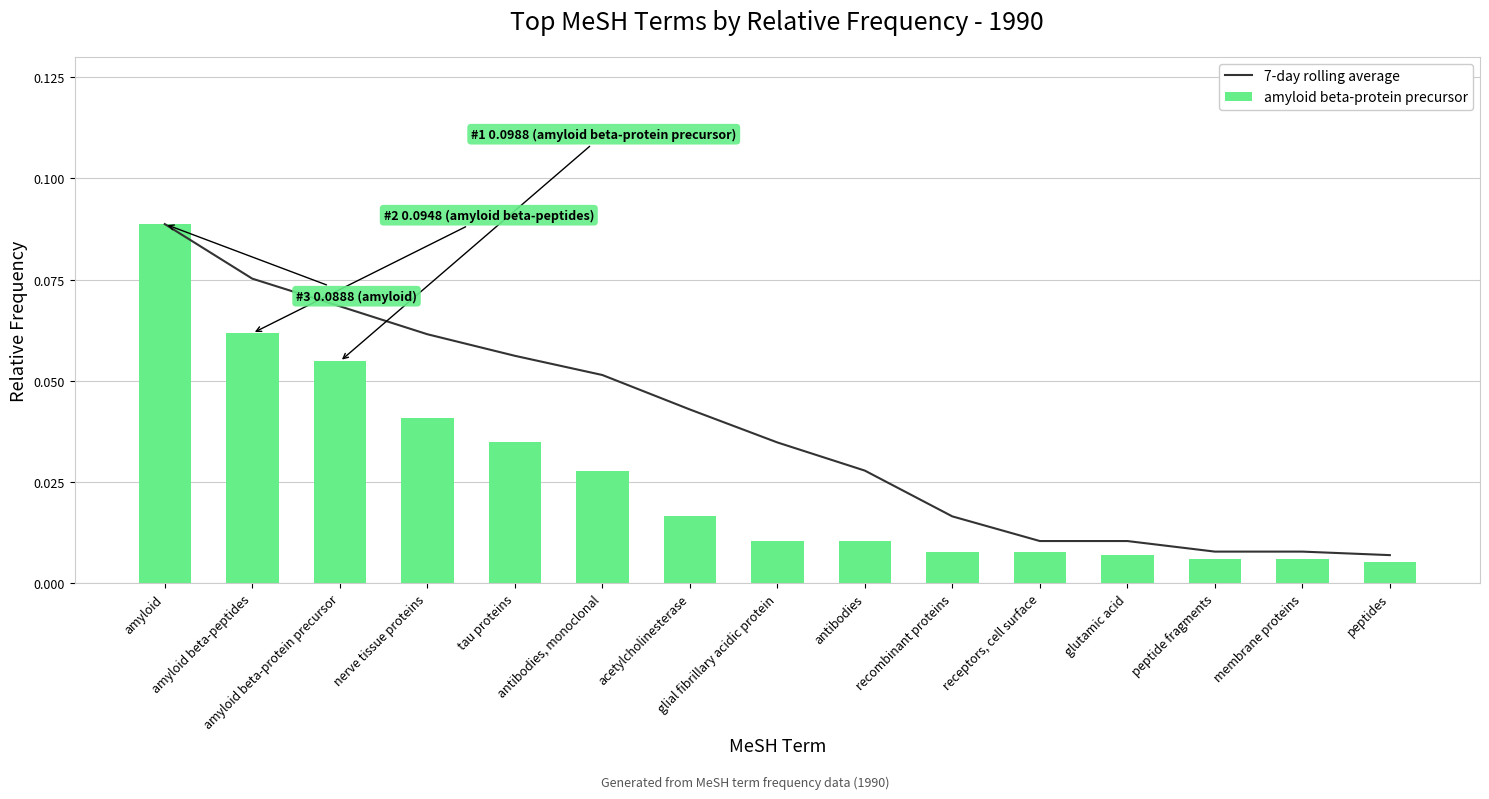

List the labels in order of 7-day rolling average value, largest first.

amyloid, amyloid beta-peptides, amyloid beta-protein precursor, nerve tissue proteins, tau proteins, antibodies, monoclonal, acetylcholinesterase, glial fibrillary acidic protein, antibodies, recombinant proteins, receptors, cell surface, glutamic acid, peptide fragments, membrane proteins, peptides